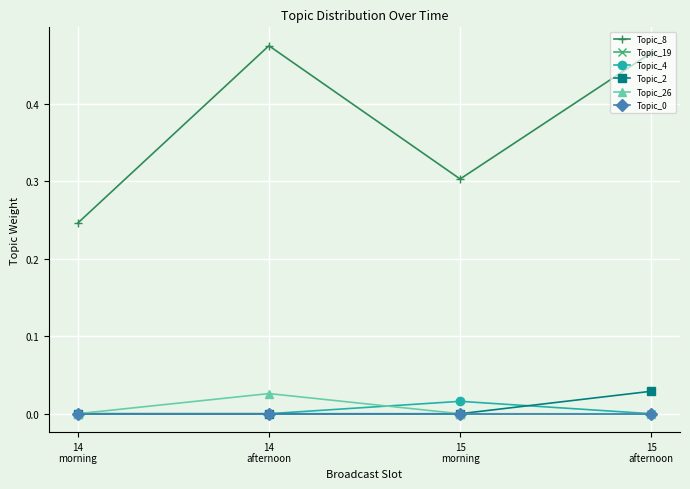

What is the label of the 3rd point from the right?

14
afternoon